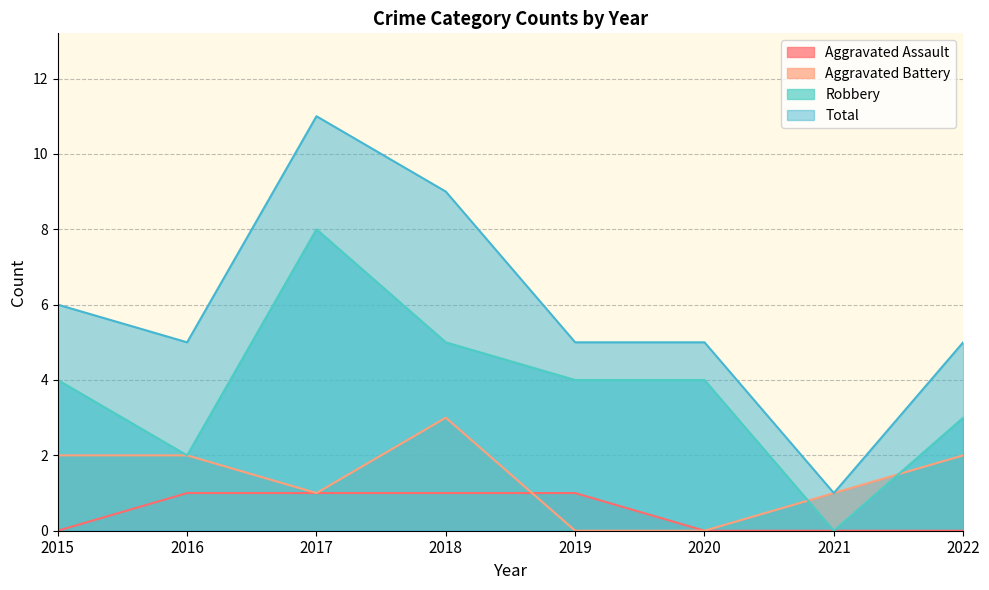

Which category has the highest value in the Aggravated Assault series?

2016